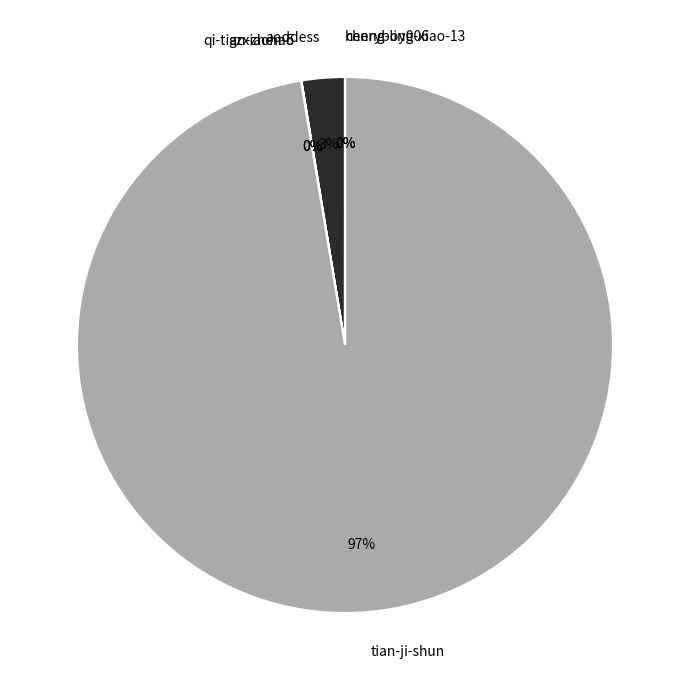

To the nearest percent, what is the average slice percentage?

17%